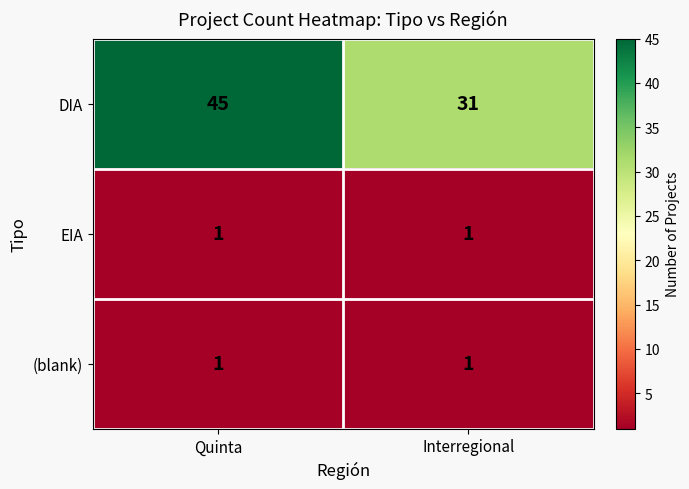

What is the maximum value for DIA?

45